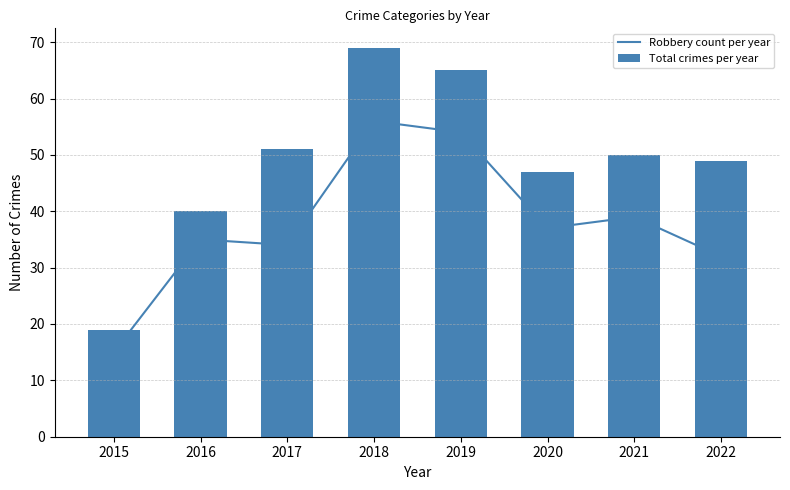

Is the value of Total crimes per year at 2021 greater than the value of Robbery count per year at 2016?

Yes